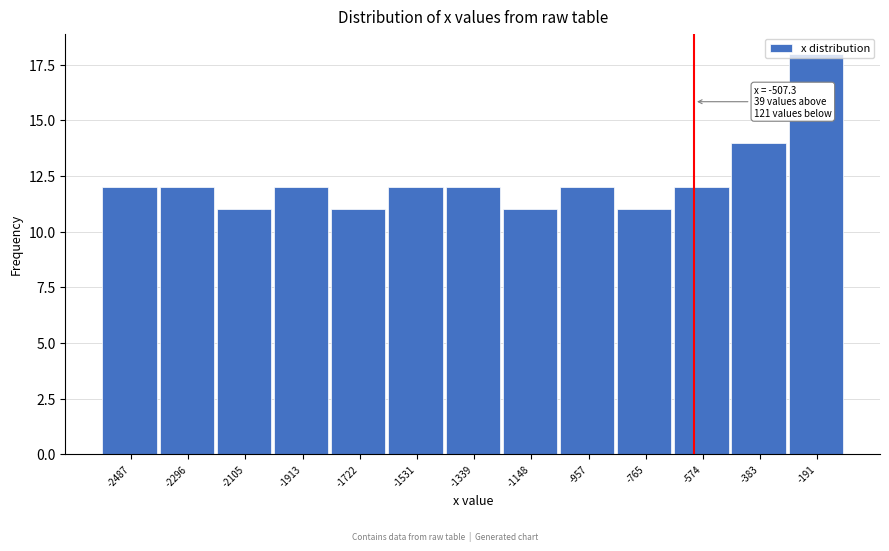

At which category does the chart reach its peak across all series?

-191